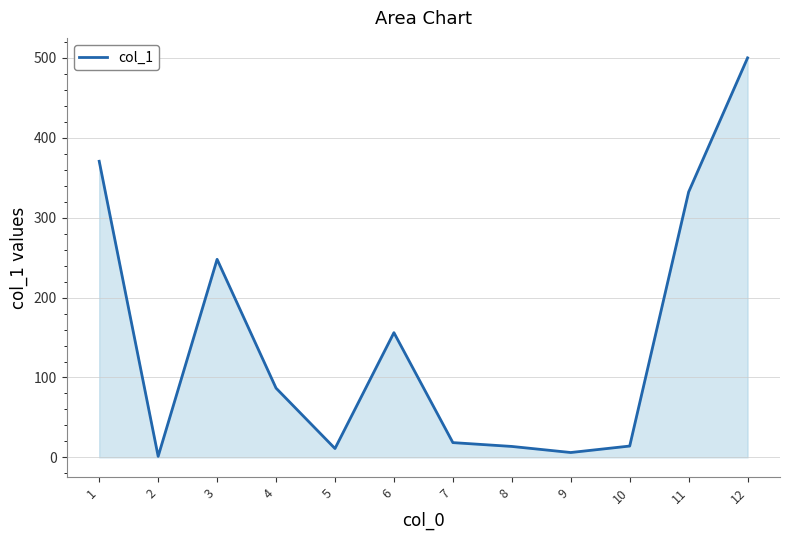

How many values exceed 86?

6